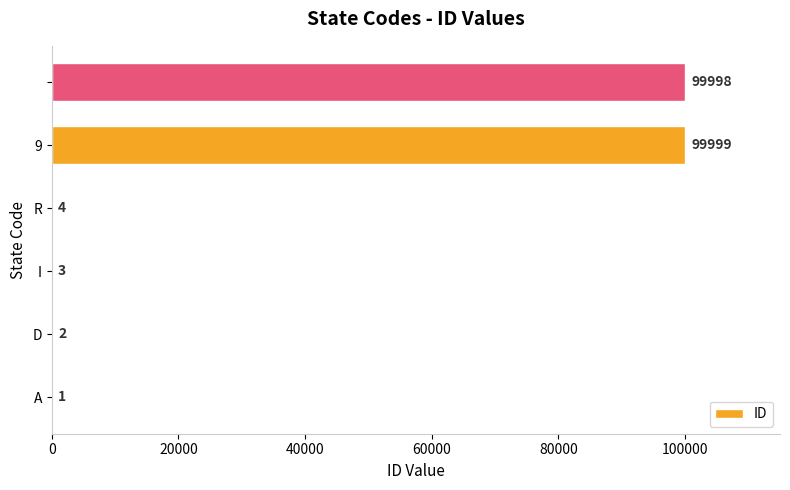

What is the maximum value shown in the chart?

99999